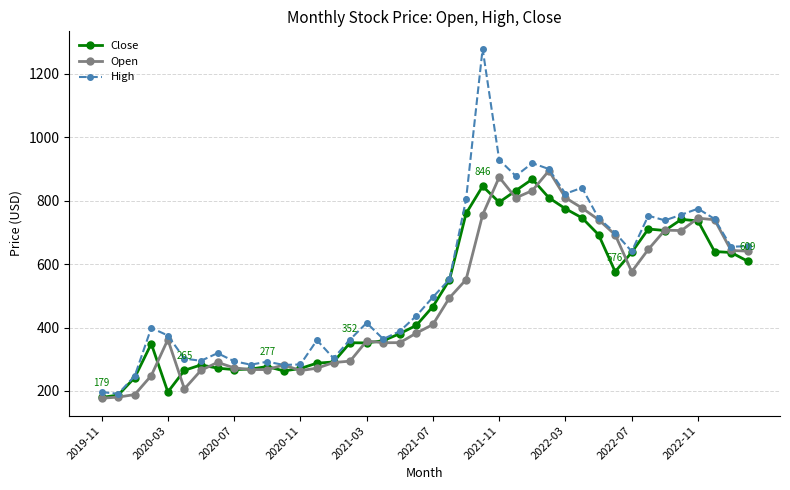

What are all the series names shown in the legend?

Close, Open, High